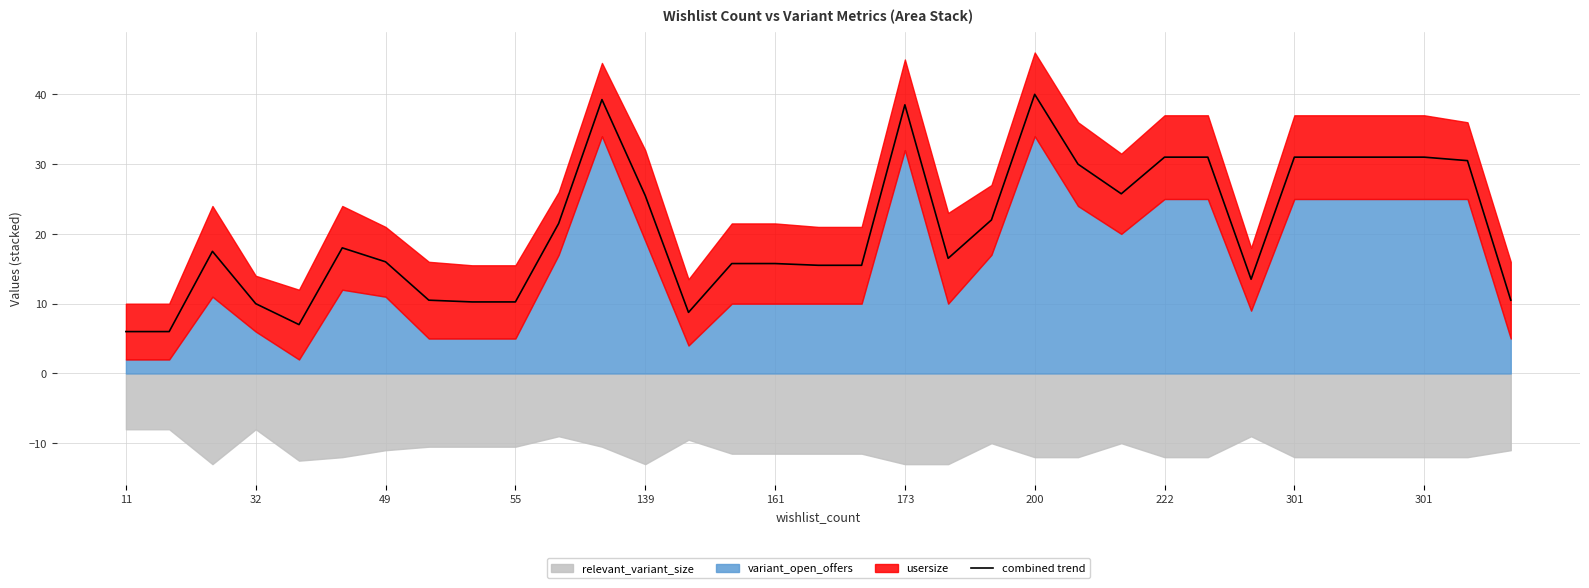

What is the average value?

20.7